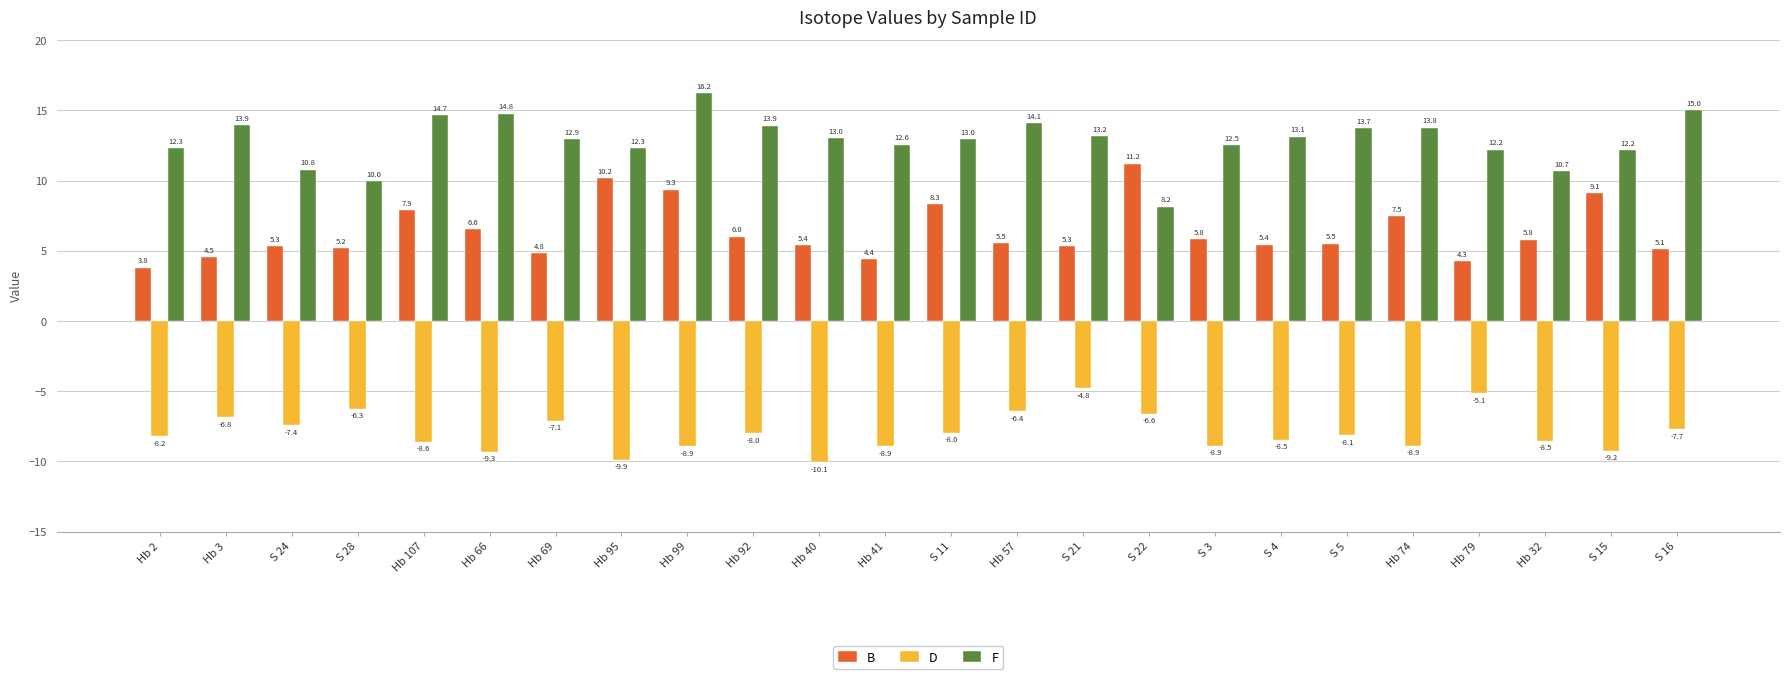

List the series in order of their overall mean, lowest first.

D, B, F